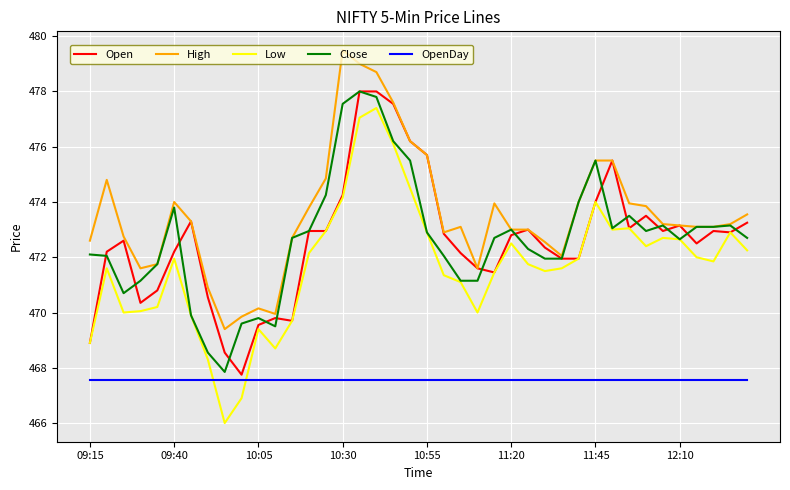

How many categories are shown in the chart?

40